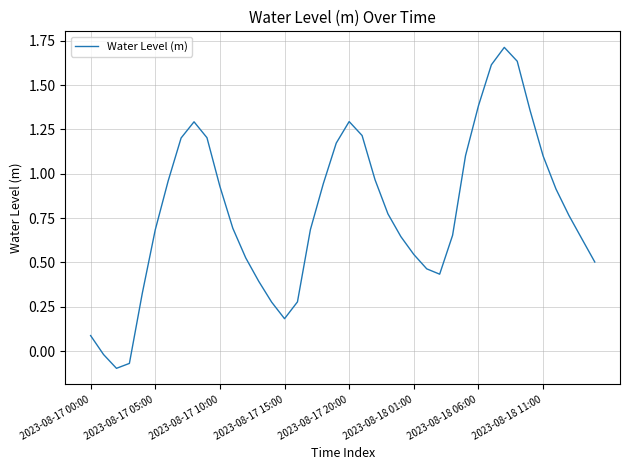

What is the difference between the maximum and minimum values?

1.8